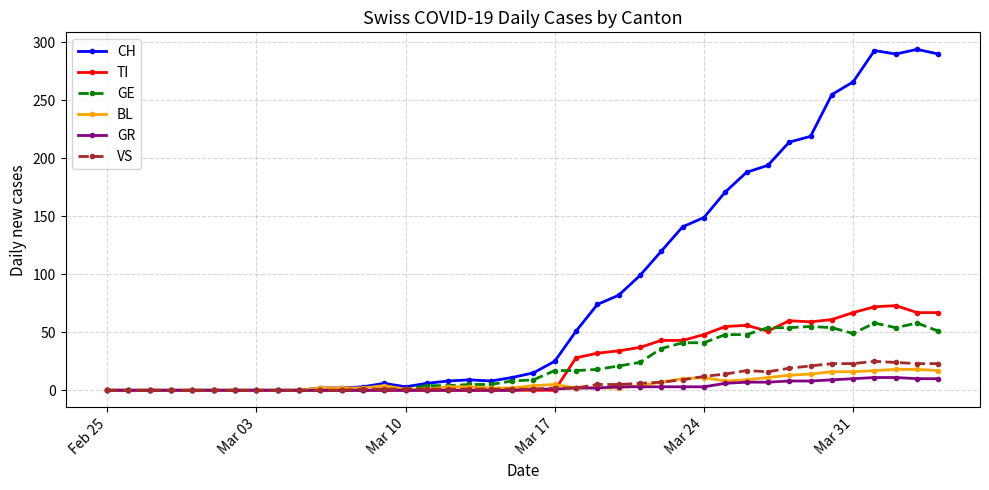

What is the maximum value shown in the chart?

294